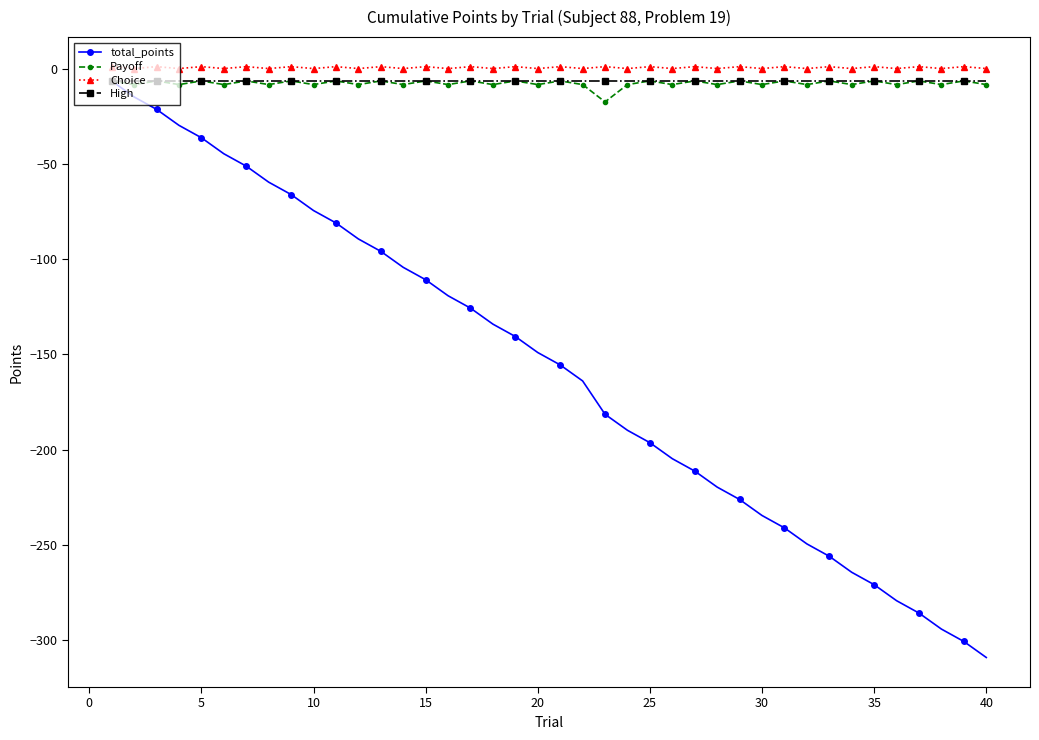

What is the value of the Payoff point at the 5th from the left?

-6.5